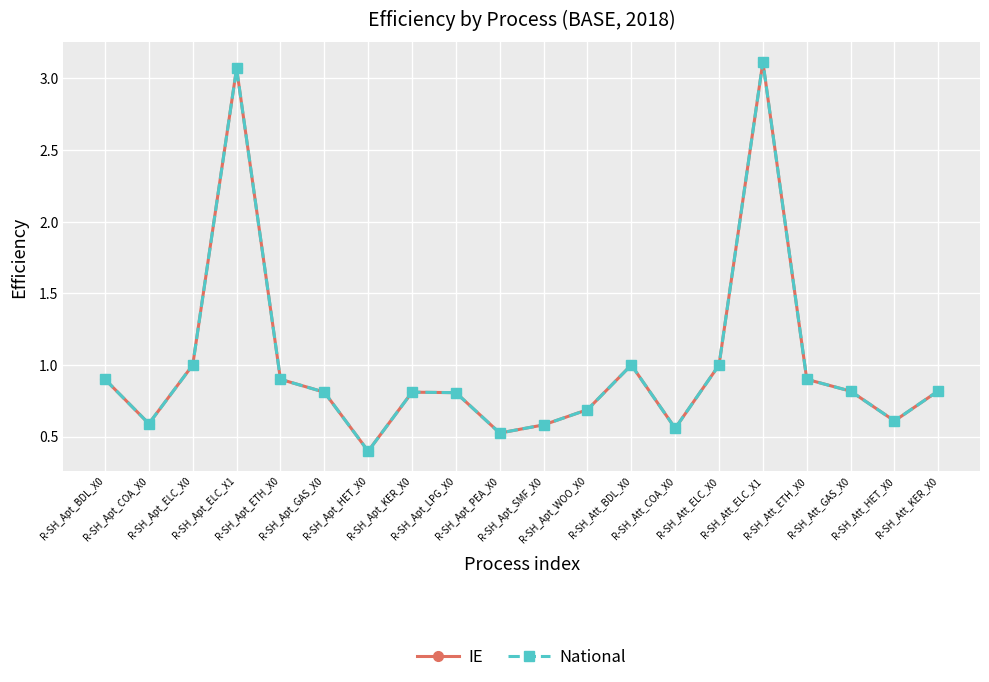

What is the difference between the National values at R-SH_Apt_GAS_X0 and R-SH_Apt_ELC_X0?

0.2